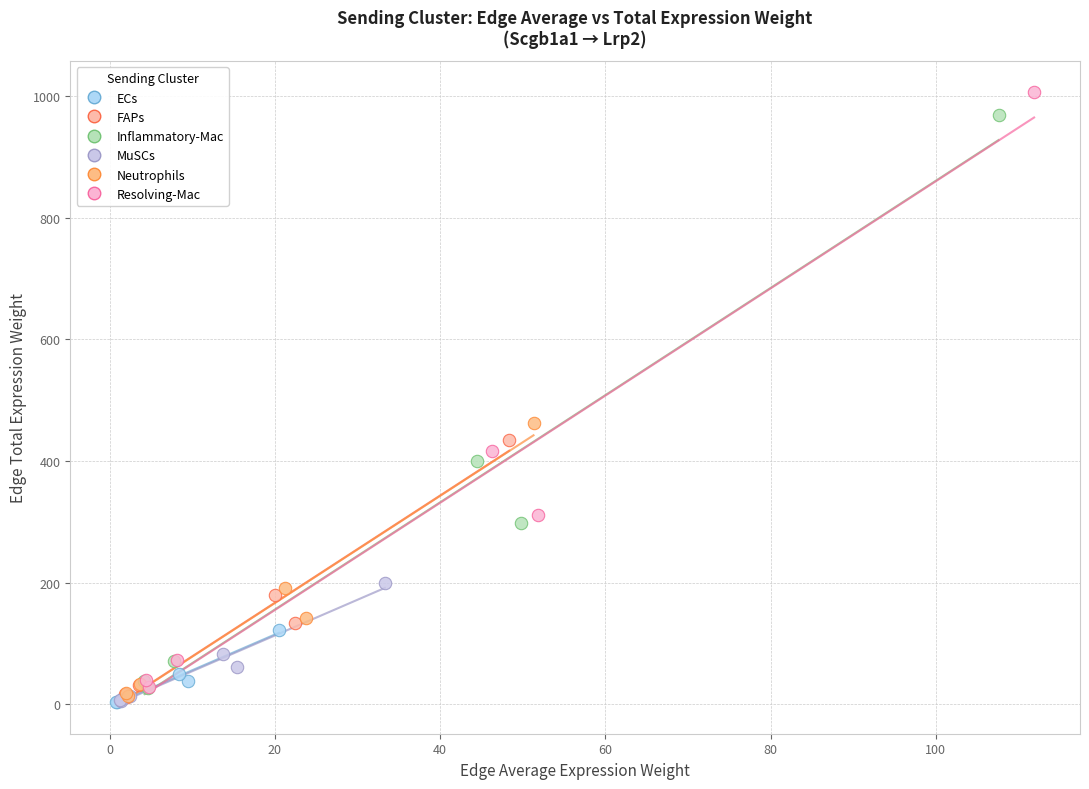

What are all the series names shown in the legend?

ECs, FAPs, Inflammatory-Mac, MuSCs, Neutrophils, Resolving-Mac